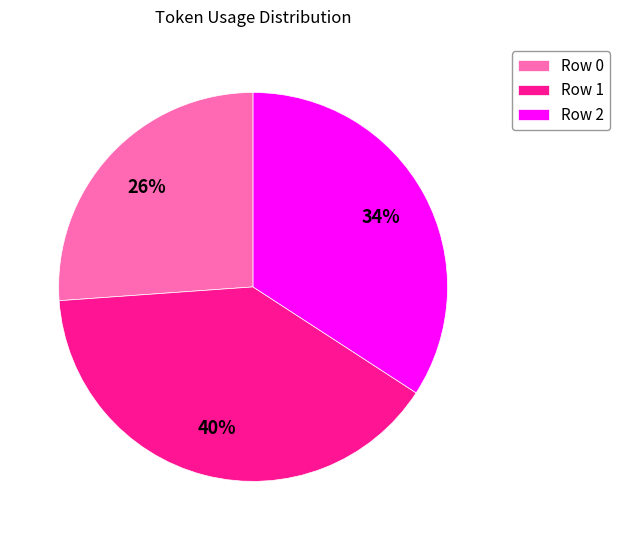

To the nearest percent, what portion does Row 1 represent?

40%